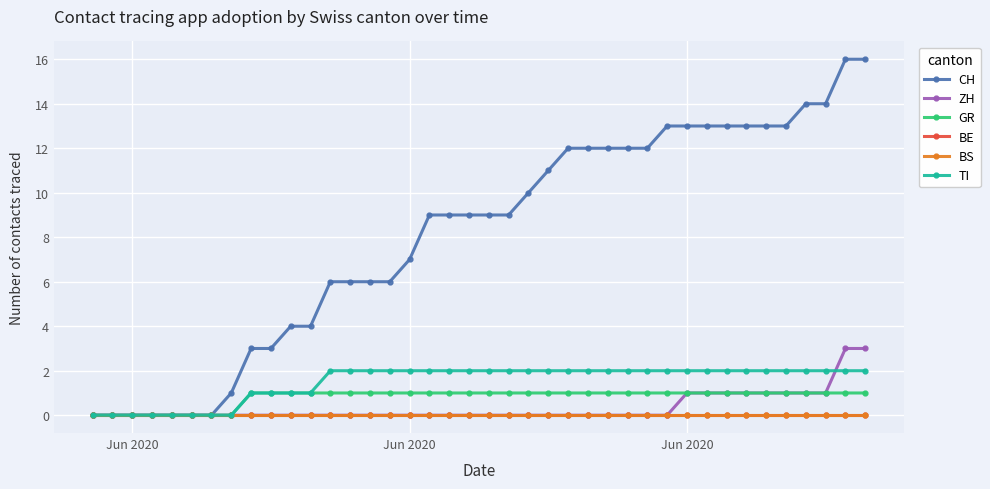

What is the difference between the maximum and minimum values in the CH series?

16